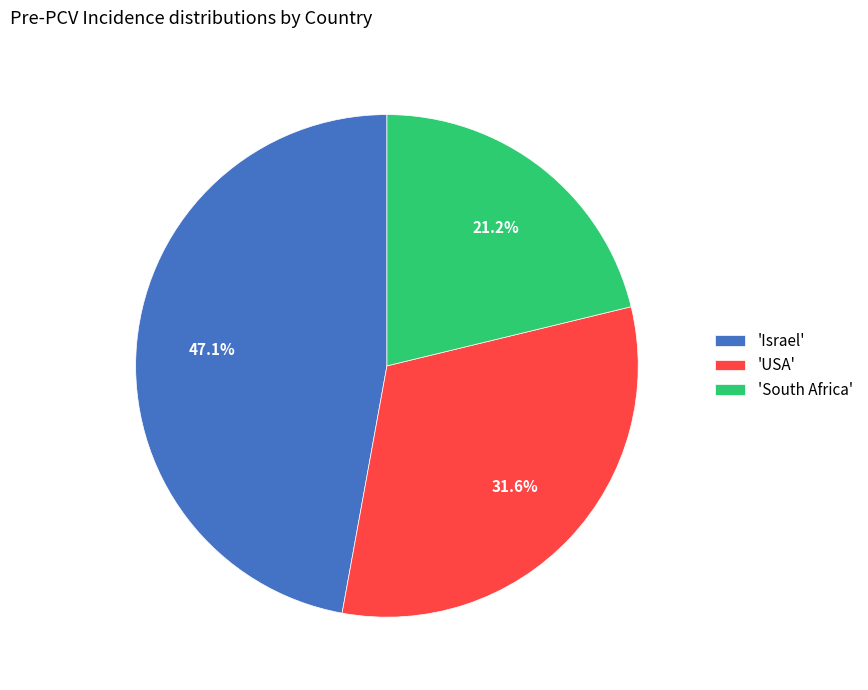

Rank the categories by value from lowest to highest.

'South Africa', 'USA', 'Israel'